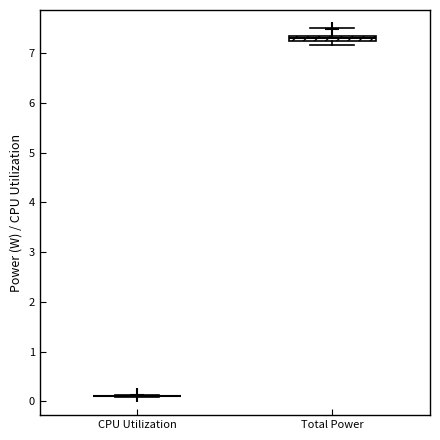

Comparing the boxes themselves (not the whiskers), which one is the tallest?

Total Power